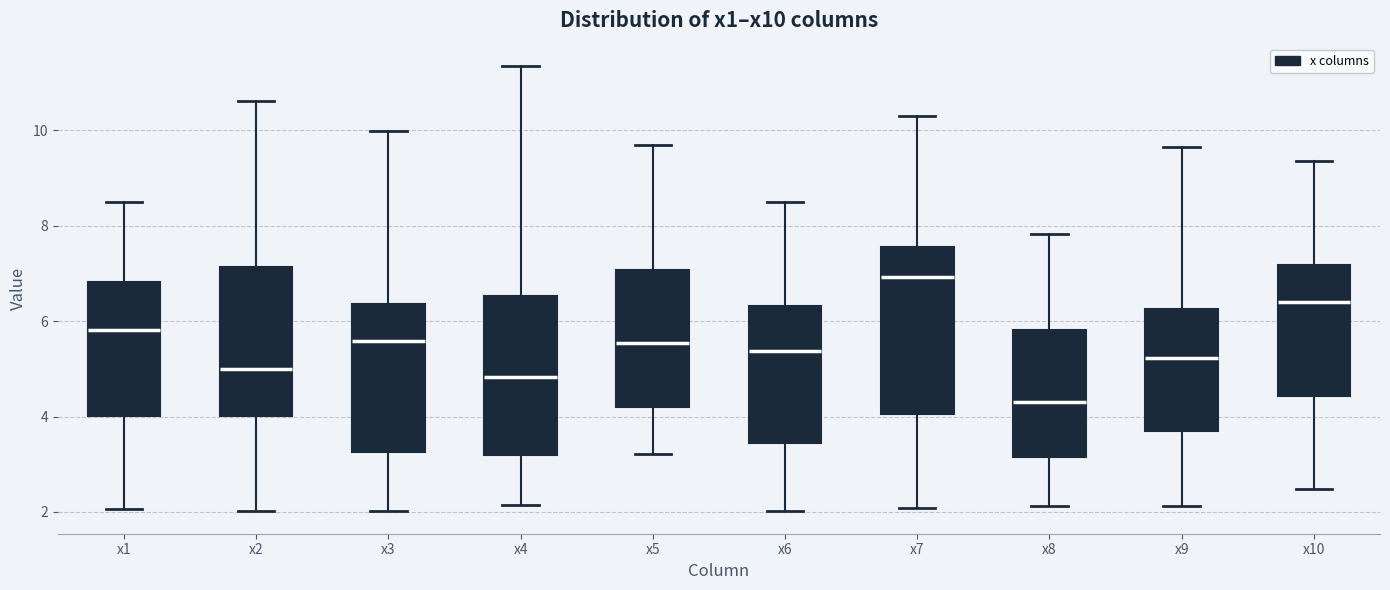

Reading left to right, read every box against the y-axis: the position of its median line, the range the box covers, and the ends of its whiskers. The values are not printed on the chart, so give them approximately, as read against the axis.

x1: median 5.8, box 4.0 to 6.8, whiskers 2.0 to 8.4
x2: median 5.0, box 4.0 to 7.2, whiskers 2.0 to 10.6
x3: median 5.6, box 3.2 to 6.4, whiskers 2.0 to 10.0
x4: median 4.8, box 3.2 to 6.6, whiskers 2.2 to 11.4
x5: median 5.6, box 4.2 to 7.0, whiskers 3.2 to 9.6
x6: median 5.4, box 3.4 to 6.4, whiskers 2.0 to 8.4
x7: median 7.0, box 4.0 to 7.6, whiskers 2.0 to 10.2
x8: median 4.2, box 3.2 to 5.8, whiskers 2.2 to 7.8
x9: median 5.2, box 3.8 to 6.2, whiskers 2.2 to 9.6
x10: median 6.4, box 4.4 to 7.2, whiskers 2.4 to 9.4